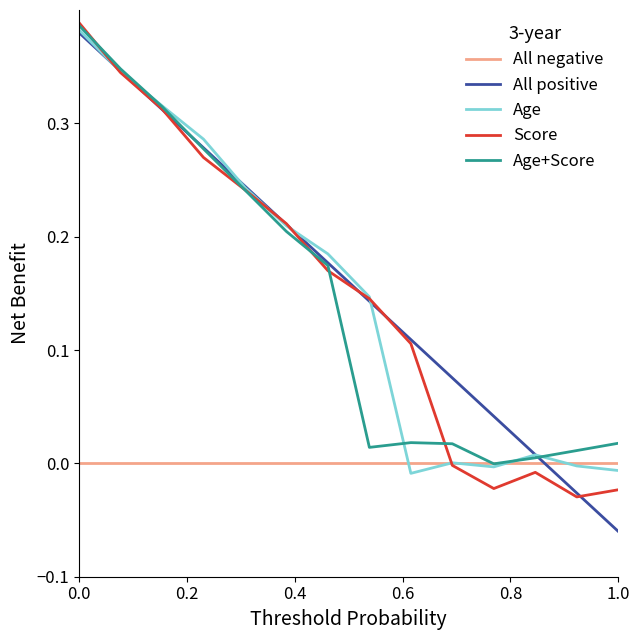

Which series has the widest spread of values?

All positive